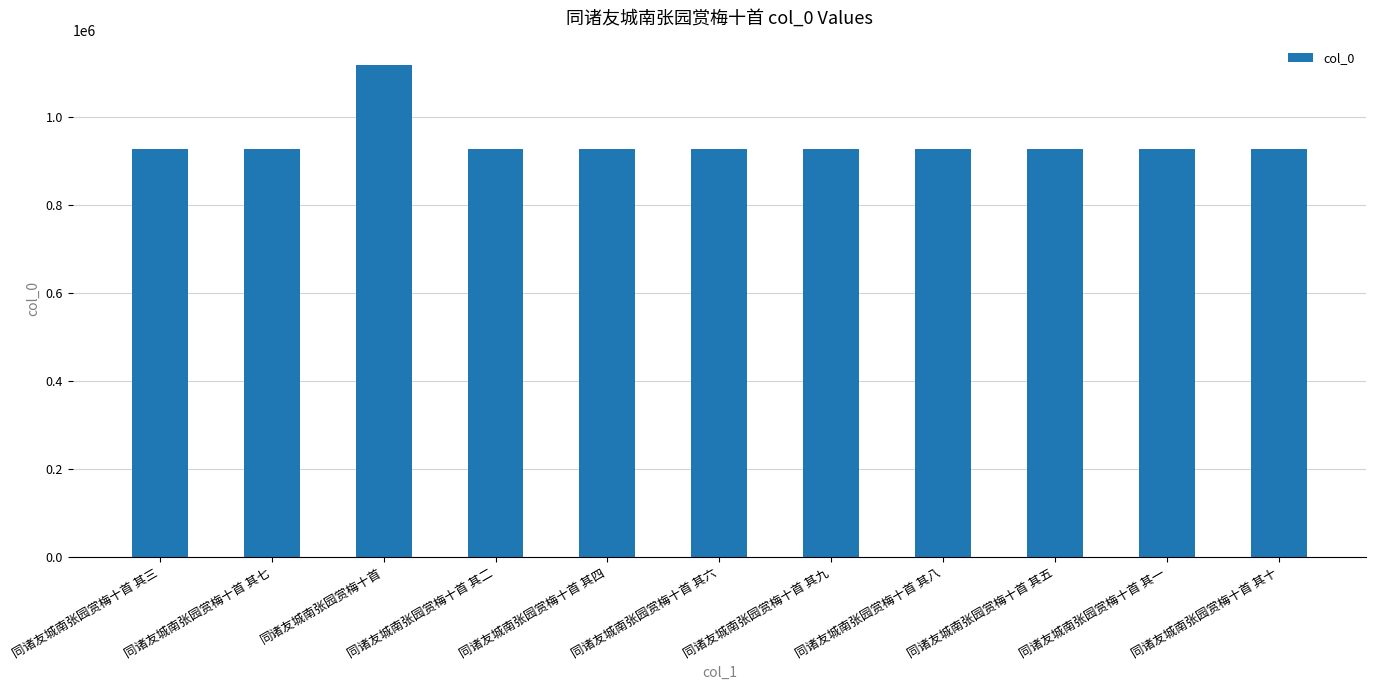

What is the label of the 7th bar from the right?

同诸友城南张园赏梅十首 其四